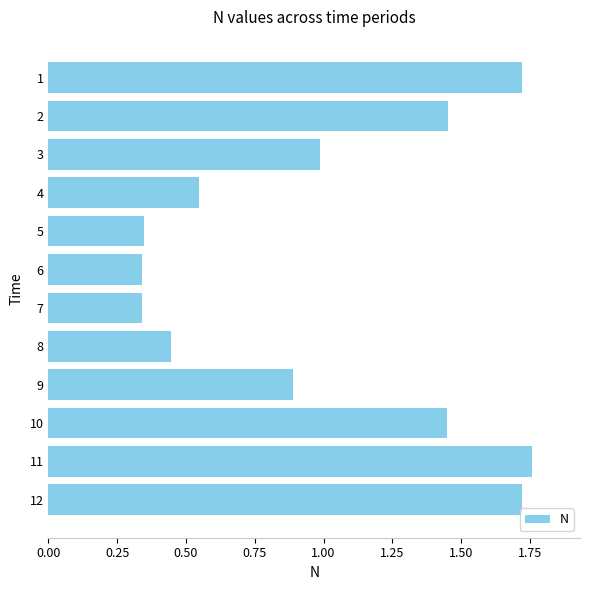

Is it true that the value at 12 is 0.5?

False